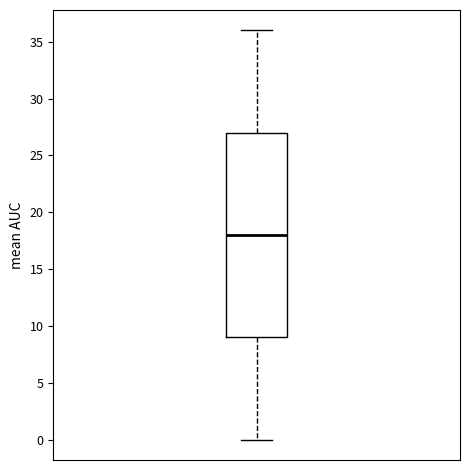

Read this box plot against the y-axis: the position of the median line, the range covered by the box, and the ends of both whiskers. The values are not printed on the chart, so give them approximately, as read against the axis.

median 18, box 9 to 27, whiskers 0 to 36